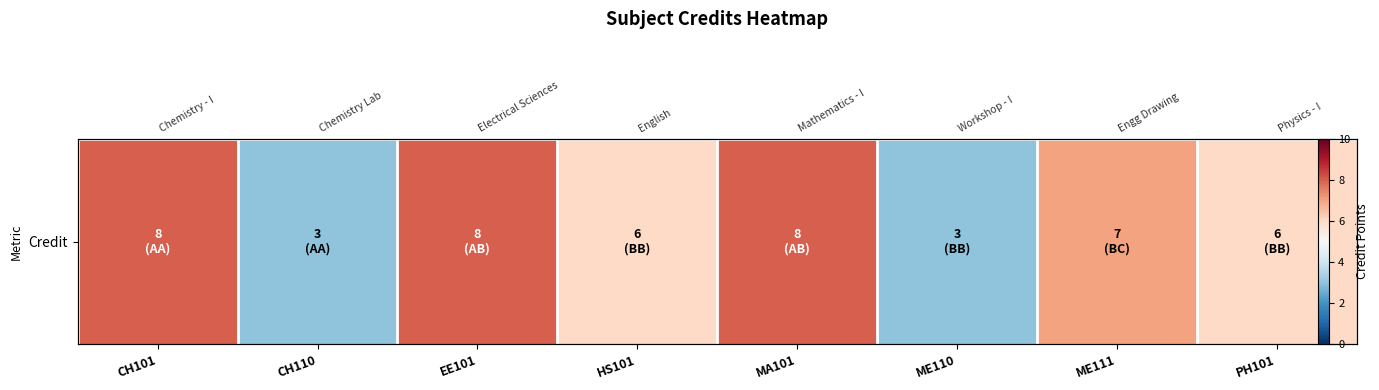

At which category does the chart reach its peak across all series?

CH101